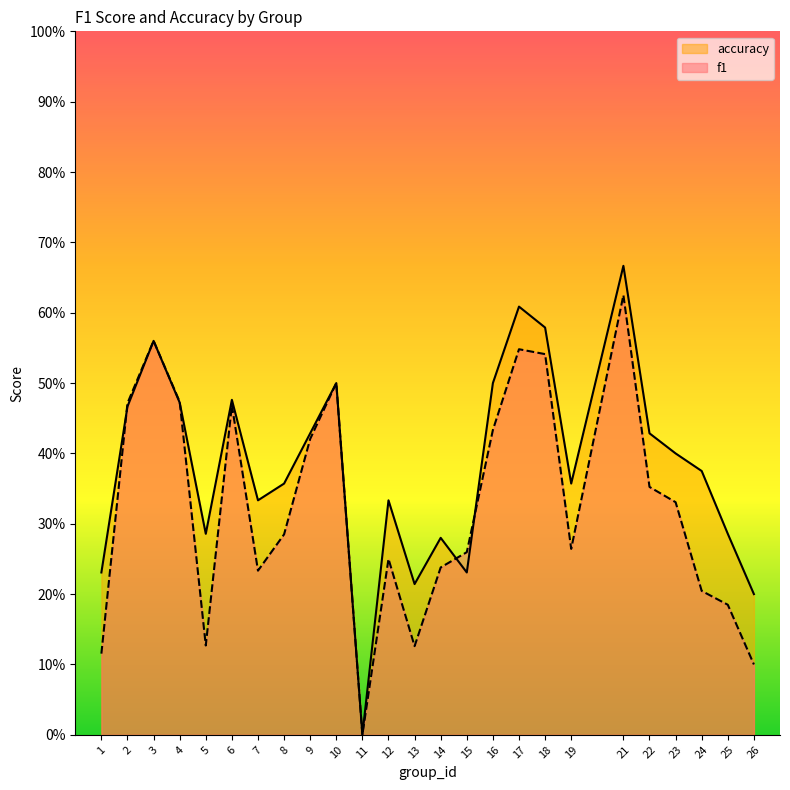

Does the chart display data point markers on the line(s)?

No